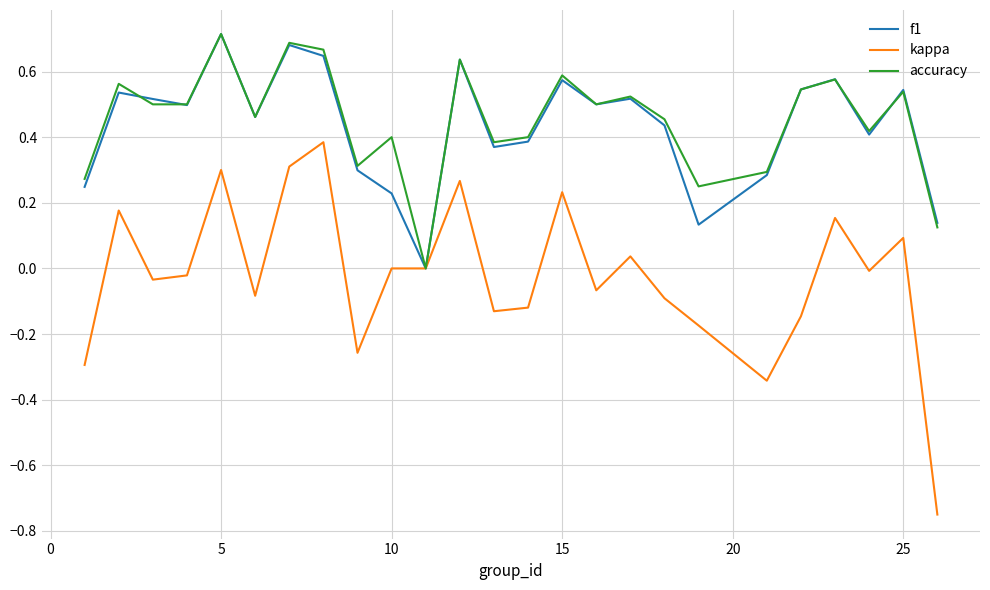

Which series has the largest range (max minus min)?

kappa